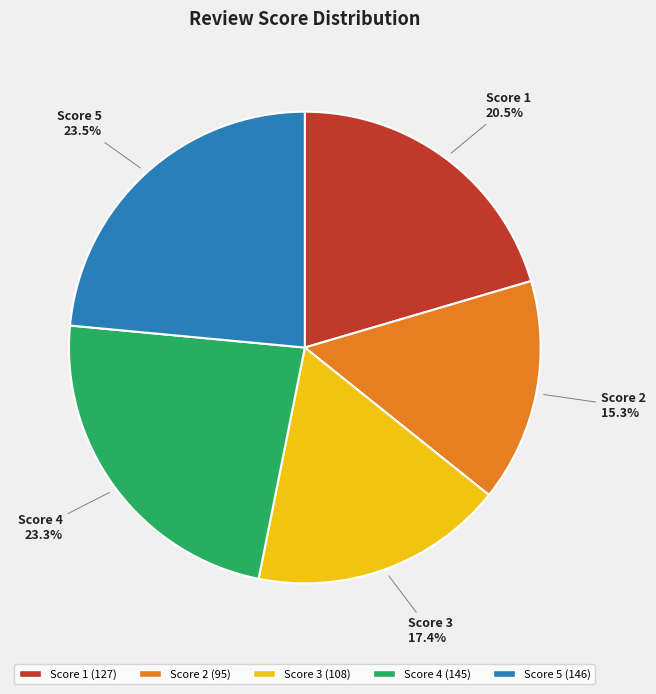

To the nearest percent, what is the average slice percentage?

20%